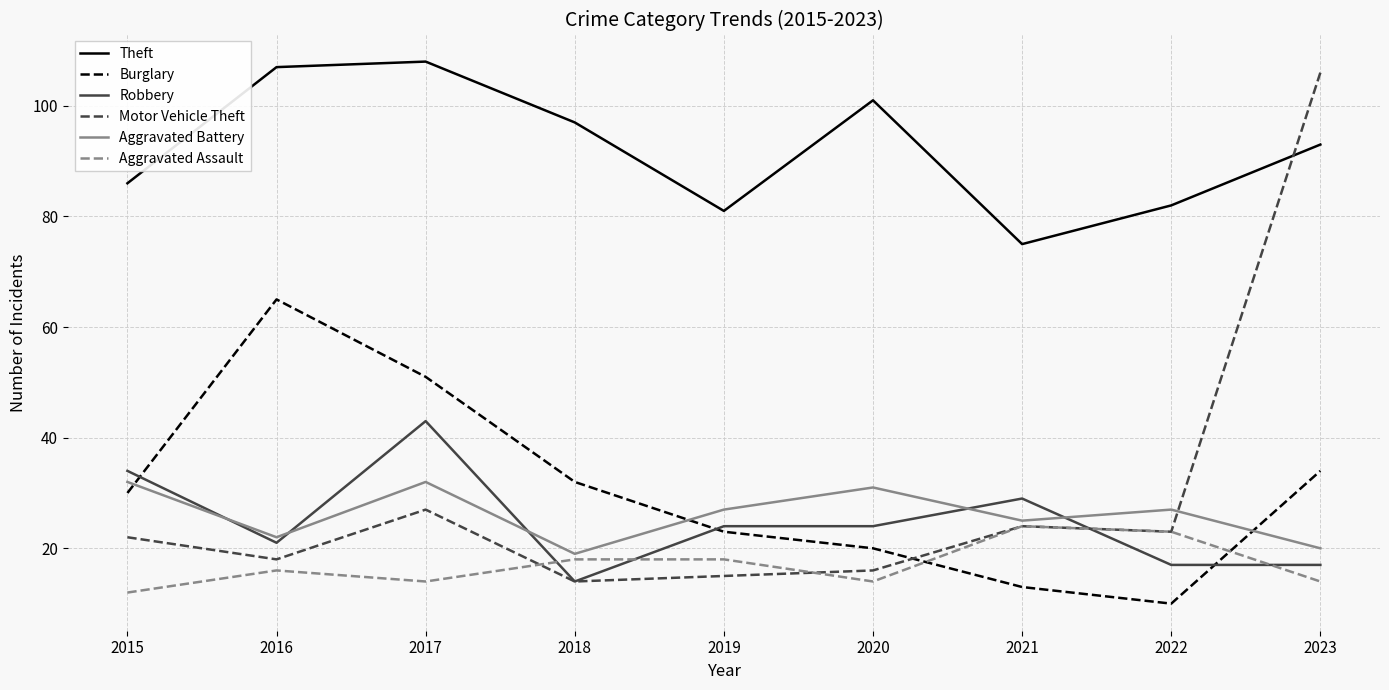

How many Aggravated Assault values are between 14 and 18?

6